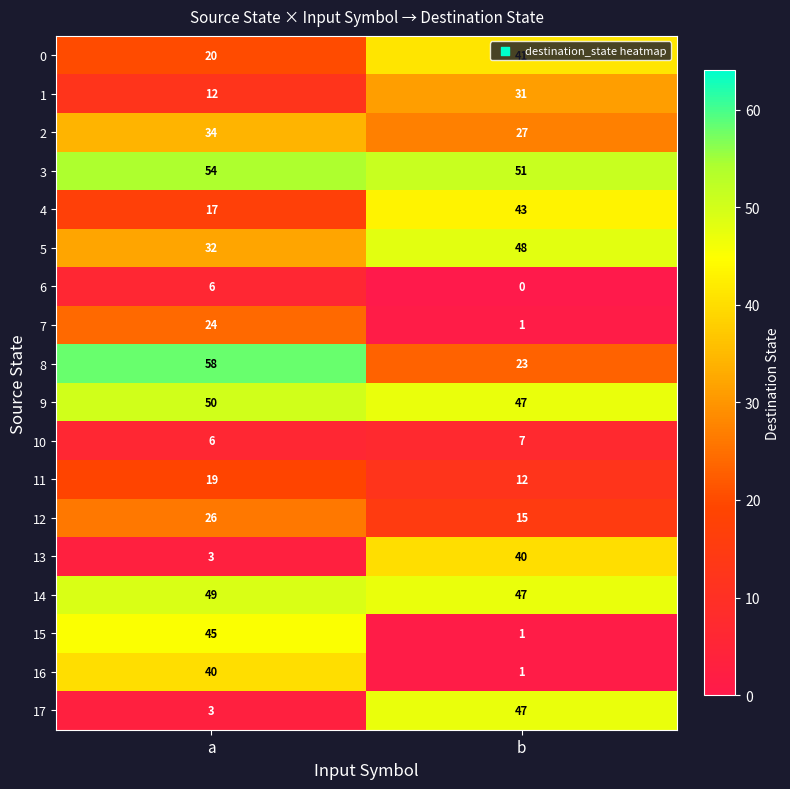

What is the difference between the maximum and minimum values in the 2 series?

7